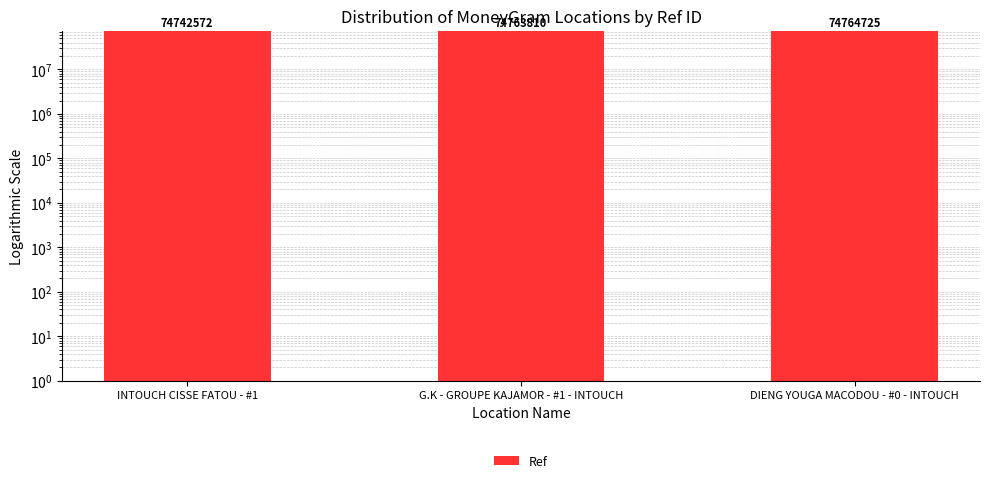

True or false: the data shows 74764725 at DIENG YOUGA MACODOU - #0 - INTOUCH.

True